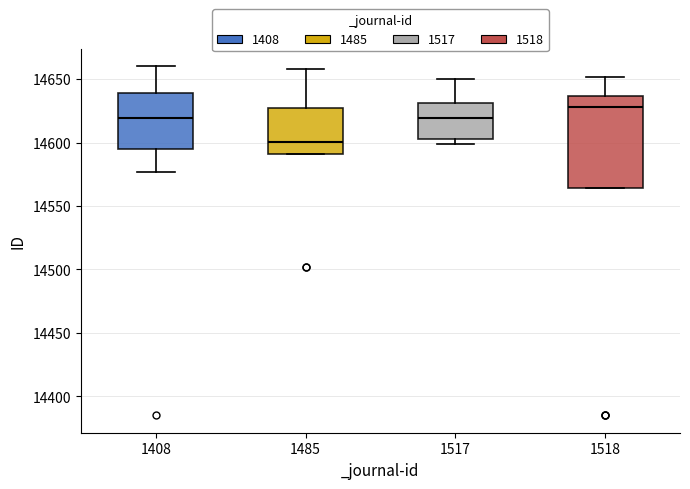

Which box's median line is the highest?

1518